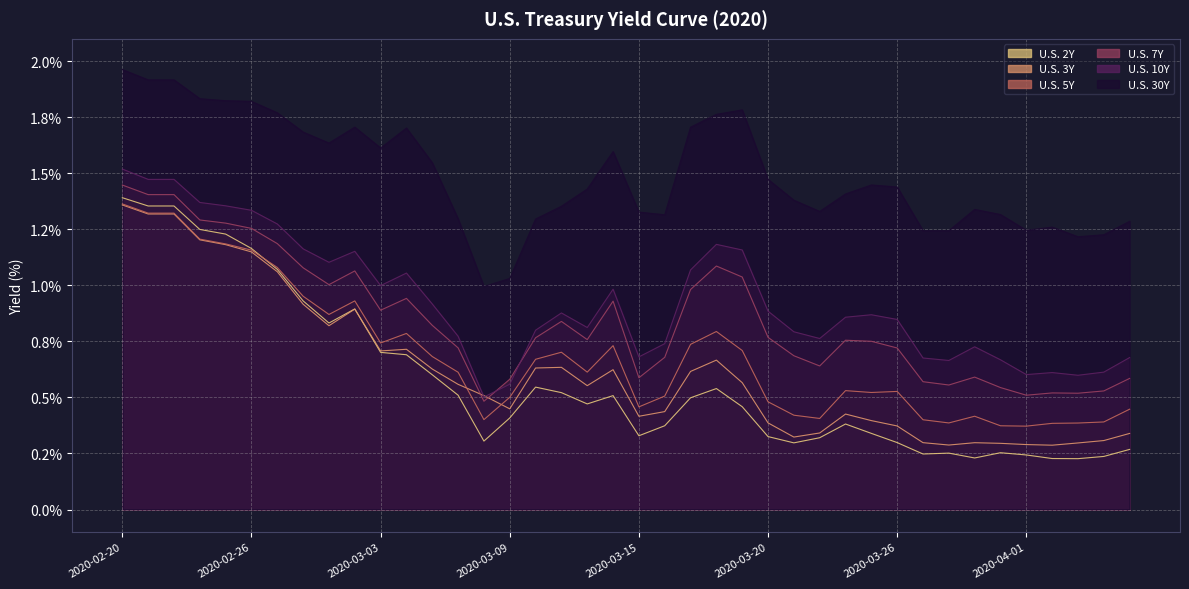

Rank the categories by U.S. 3Y value from highest to lowest.

2020-02-20, 2020-02-21, 2020-02-23, 2020-02-24, 2020-02-25, 2020-02-26, 2020-02-27, 2020-02-28, 2020-03-02, 2020-03-01, 2020-03-04, 2020-03-03, 2020-03-18, 2020-03-11, 2020-03-10, 2020-03-05, 2020-03-13, 2020-03-17, 2020-03-19, 2020-03-06, 2020-03-12, 2020-03-08, 2020-03-09, 2020-03-16, 2020-03-24, 2020-03-15, 2020-03-25, 2020-03-20, 2020-03-26, 2020-03-23, 2020-04-06, 2020-03-22, 2020-04-05, 2020-03-27, 2020-03-30, 2020-04-03, 2020-03-31, 2020-04-01, 2020-03-29, 2020-04-02